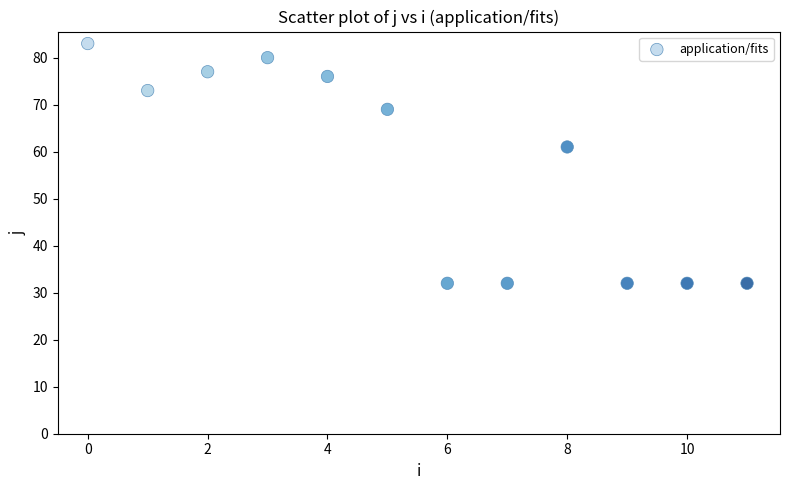

What is the average Y value?

57